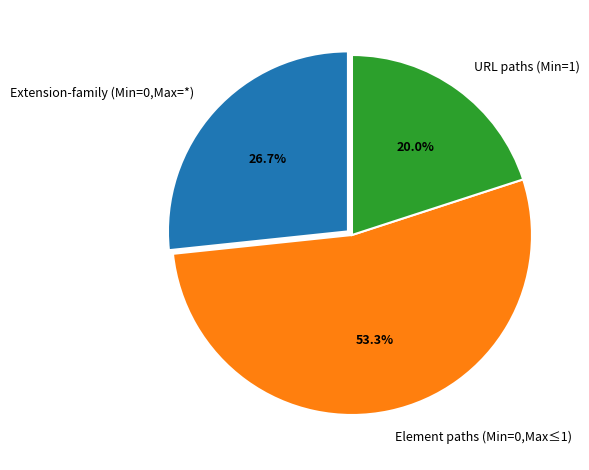

What is the smallest slice in the pie chart?

URL paths (Min=1)